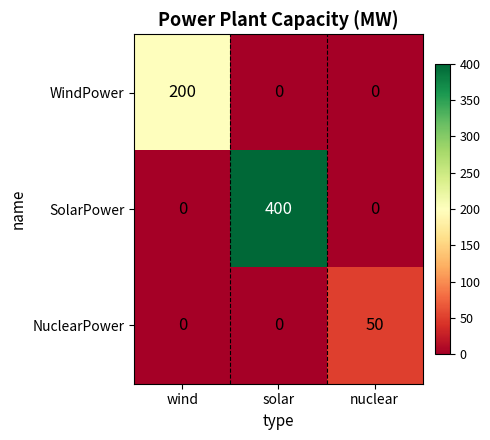

Reading right to left, what are all the values shown in this chart?

WindPower: nuclear=0	solar=0	wind=200
SolarPower: nuclear=0	solar=400	wind=0
NuclearPower: nuclear=50	solar=0	wind=0